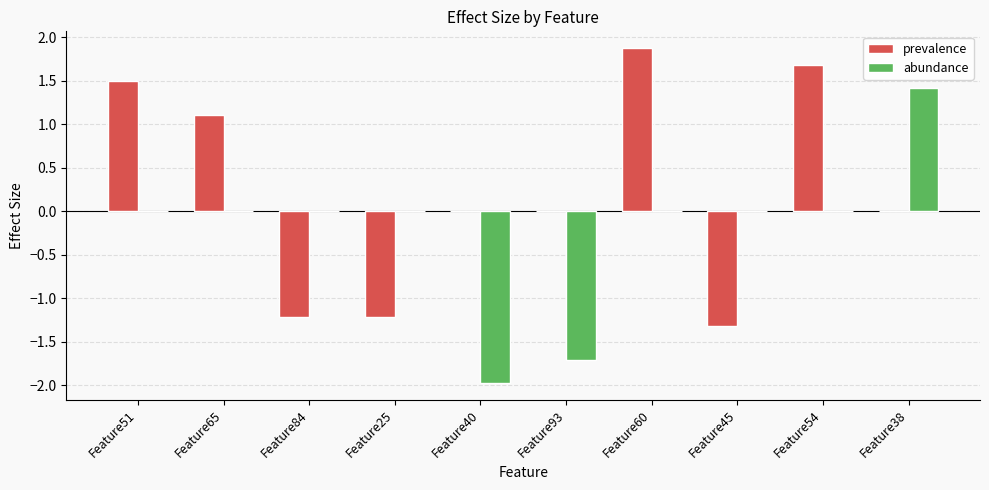

Is it true that abundance equals -2.4 at Feature93?

False